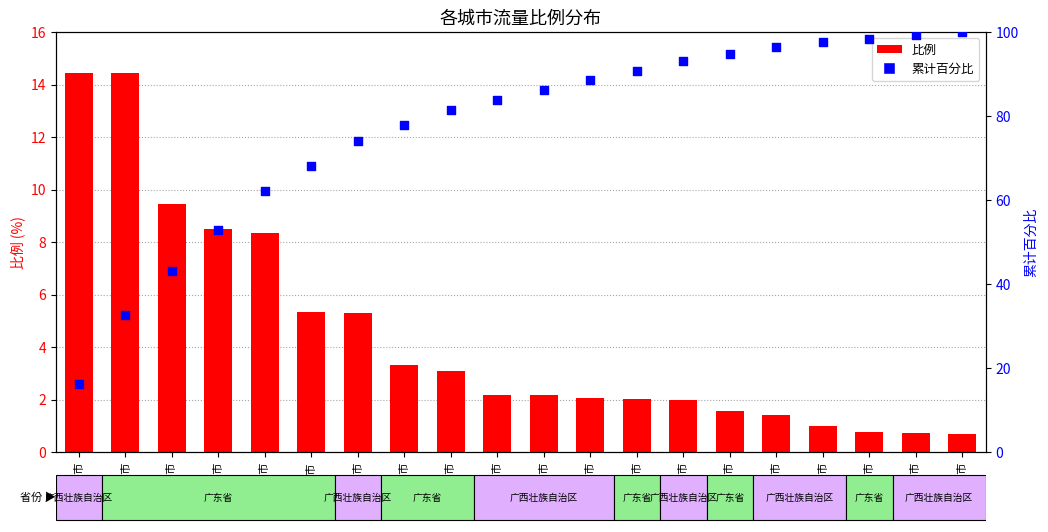

Which series contains the highest Y value?

累计百分比